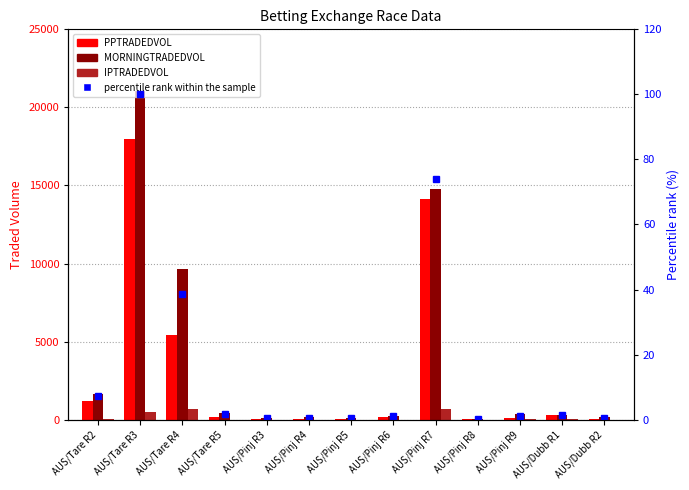

Does the chart contain stacked bars?

No